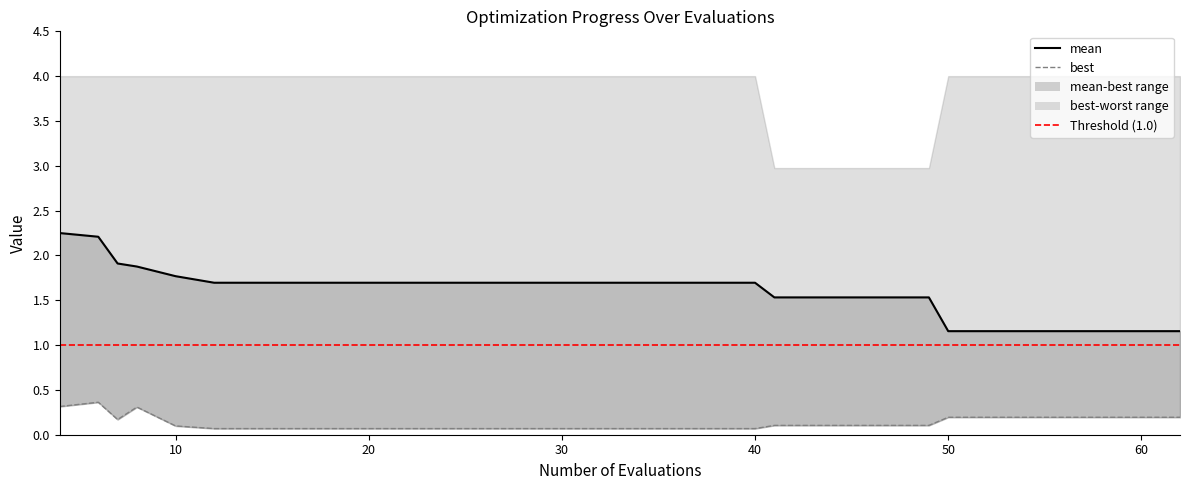

True or false: best and mean cross at least once.

False